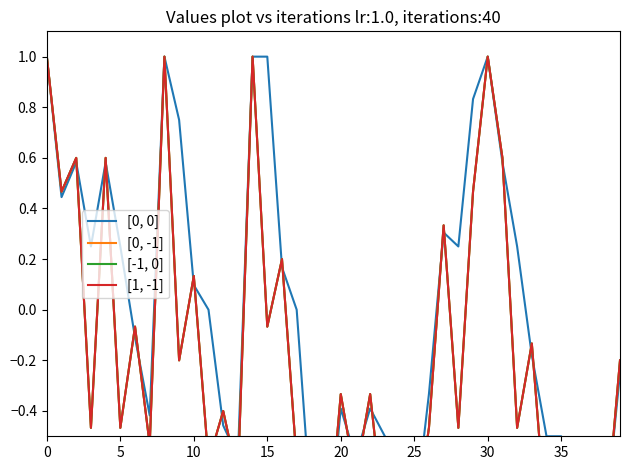

At which label does [0, 0] reach its minimum?

19